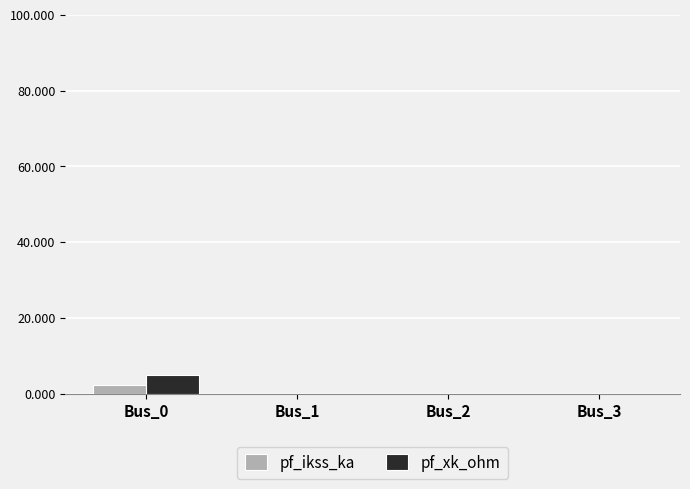

Reading left to right, extract all data points from this chart.

pf_ikss_ka: Bus_0=2.3	Bus_1=0.0	Bus_2=0.0	Bus_3=0.0
pf_xk_ohm: Bus_0=5.0	Bus_1=0.0	Bus_2=0.0	Bus_3=0.0